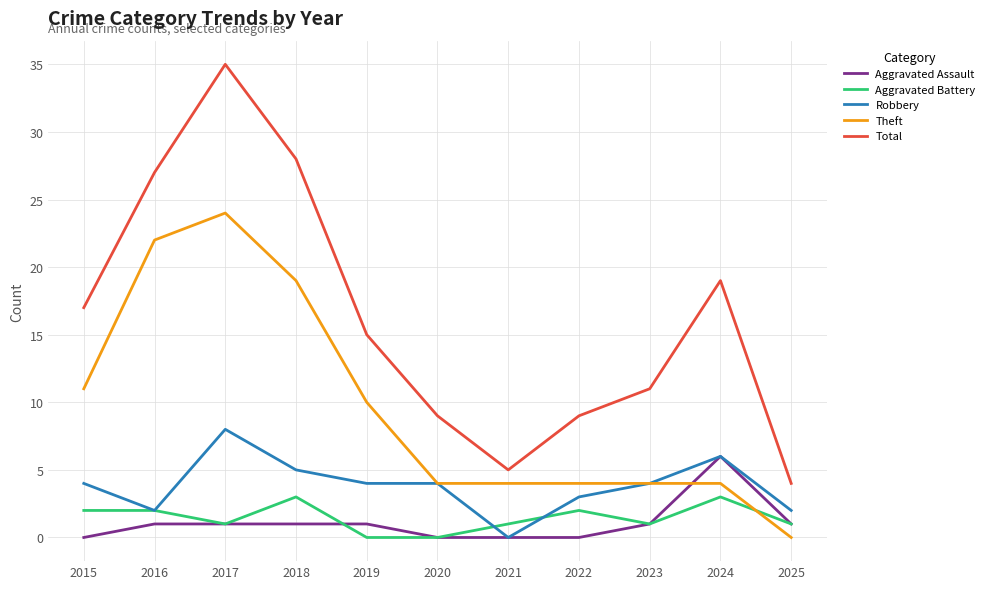

What is the greatest value displayed?

35